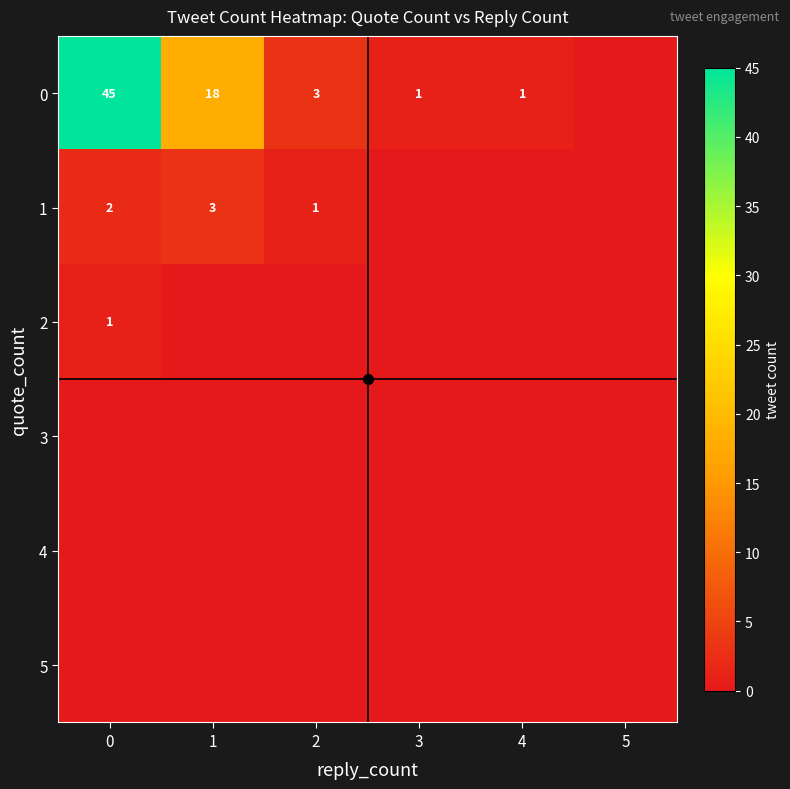

Between 5 and 1, which is larger?

1